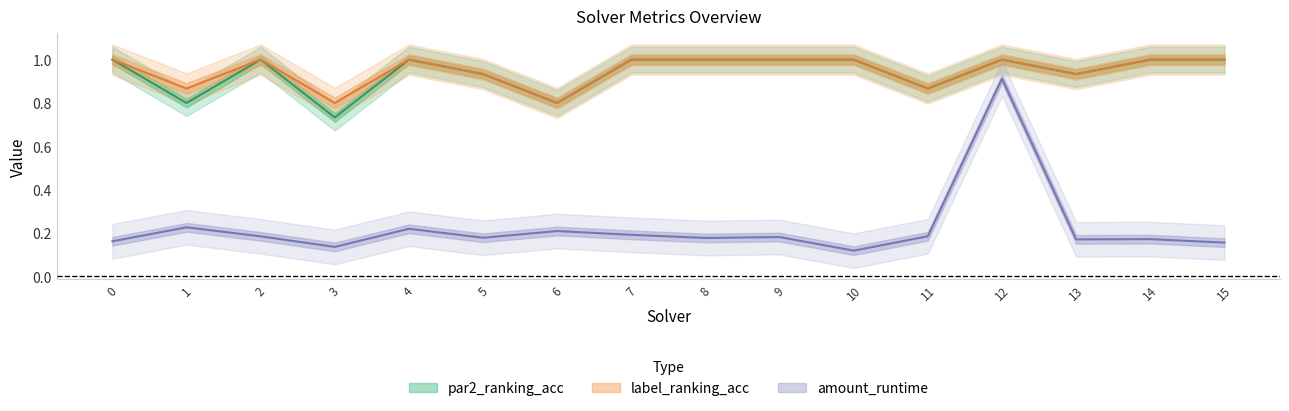

Reading left to right, transcribe all the data shown in this chart.

par2_ranking_acc: 1.0	0.8	1.0	0.7	1.0	0.9	0.8	1.0	1.0	1.0	1.0	0.9	1.0	0.9	1.0	1.0
label_ranking_acc: 1.0	0.9	1.0	0.8	1.0	0.9	0.8	1.0	1.0	1.0	1.0	0.9	1.0	0.9	1.0	1.0
amount_runtime: 0.2	0.2	0.2	0.1	0.2	0.2	0.2	0.2	0.2	0.2	0.1	0.2	0.9	0.2	0.2	0.2